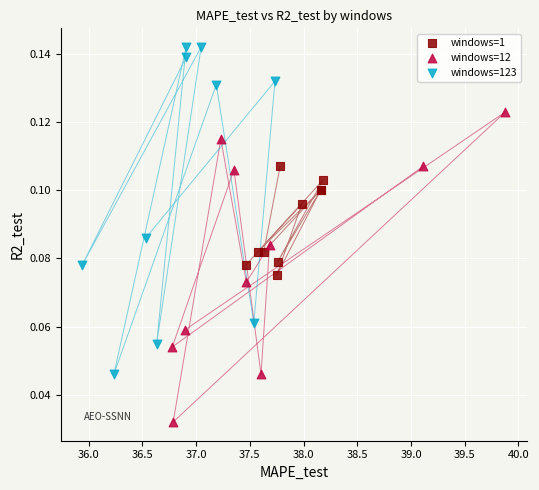

Which series reaches the maximum Y coordinate?

windows=123